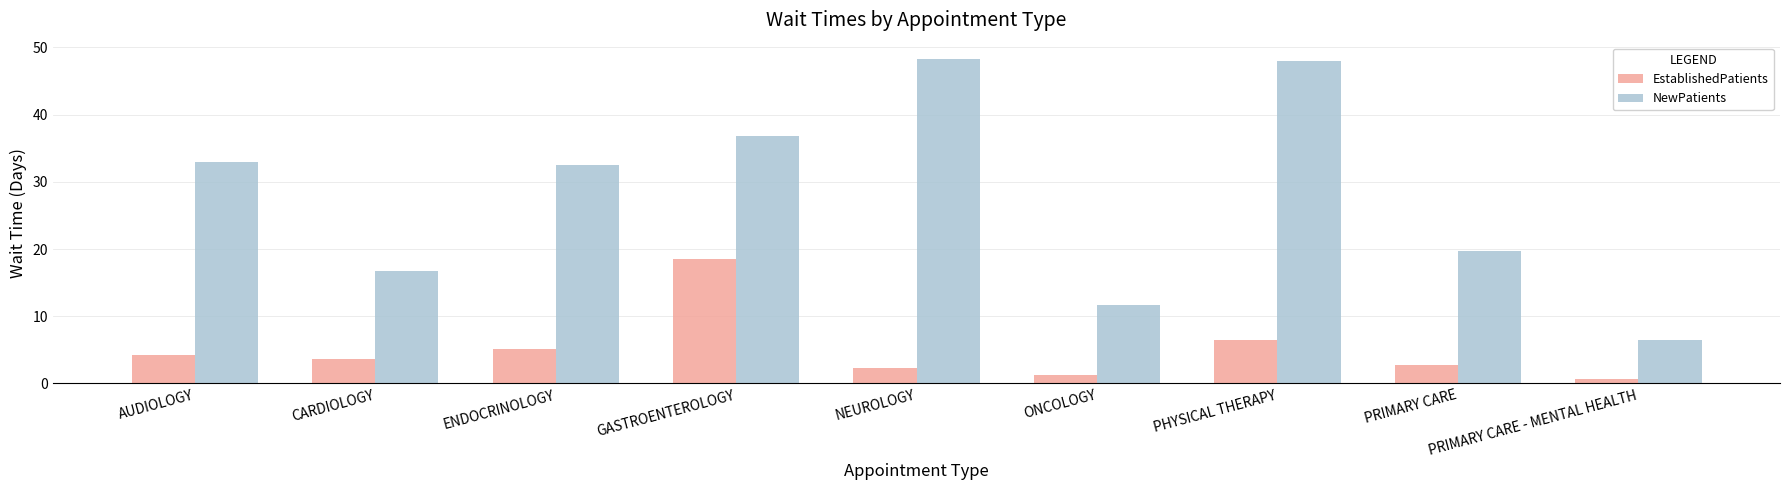

Where does the EstablishedPatients series first go above 3?

AUDIOLOGY